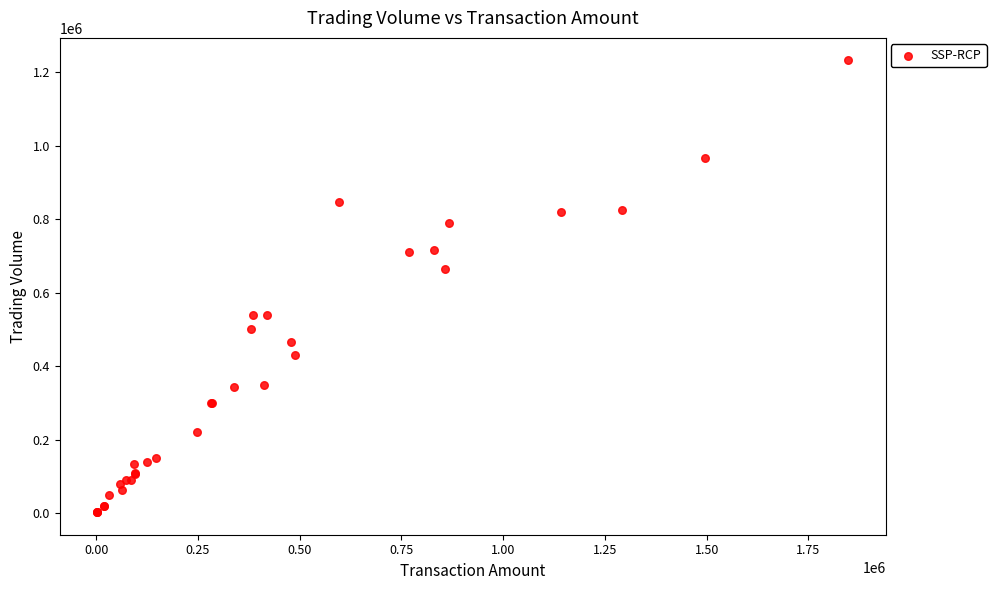

What Y value in the scatter plot is closest to 617500?

664000